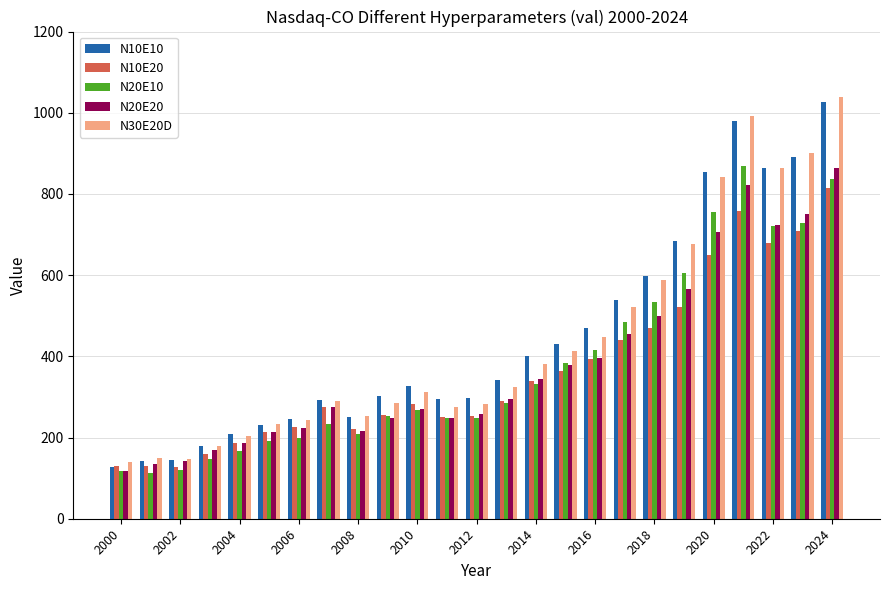

How many values in the N10E20 series are below 283?

12